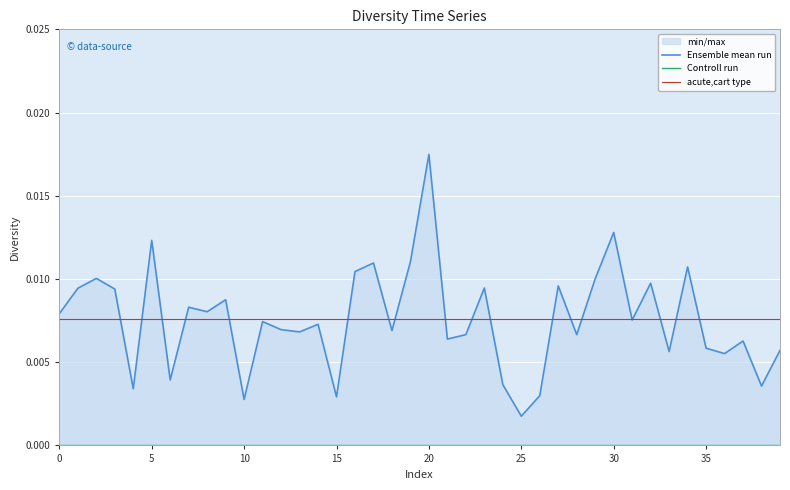

Between 15 and 14, which is larger?

14